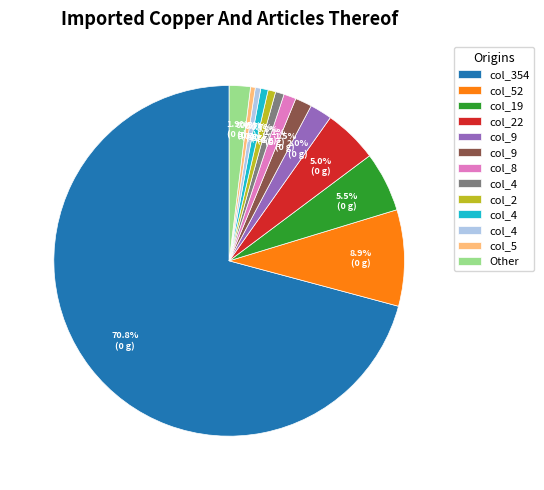

How many segments does this pie chart have?

13